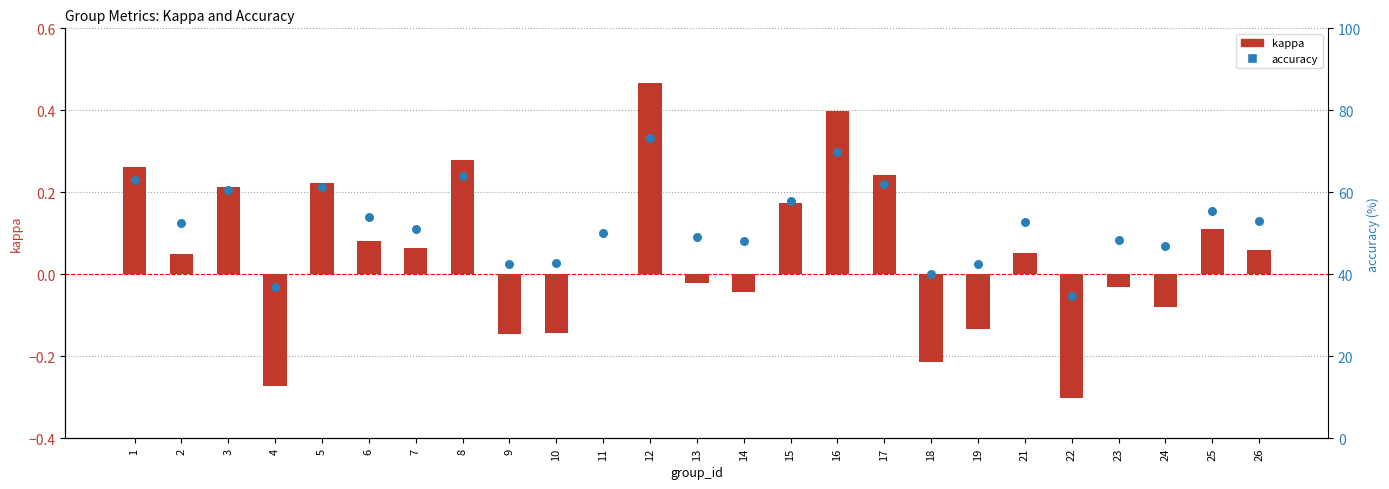

What are all the series names shown in the legend?

kappa, accuracy